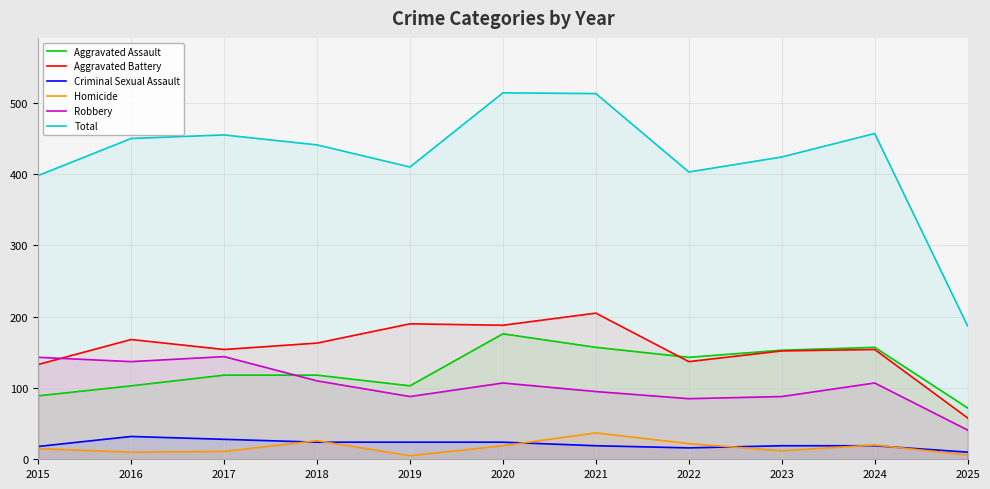

Where is the first local maximum for Homicide?

2018